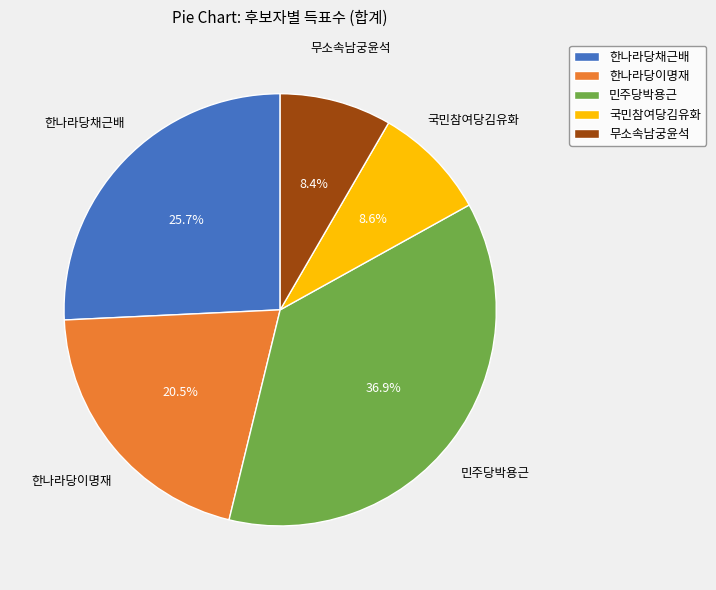

What is the largest slice in the pie chart?

민주당박용근